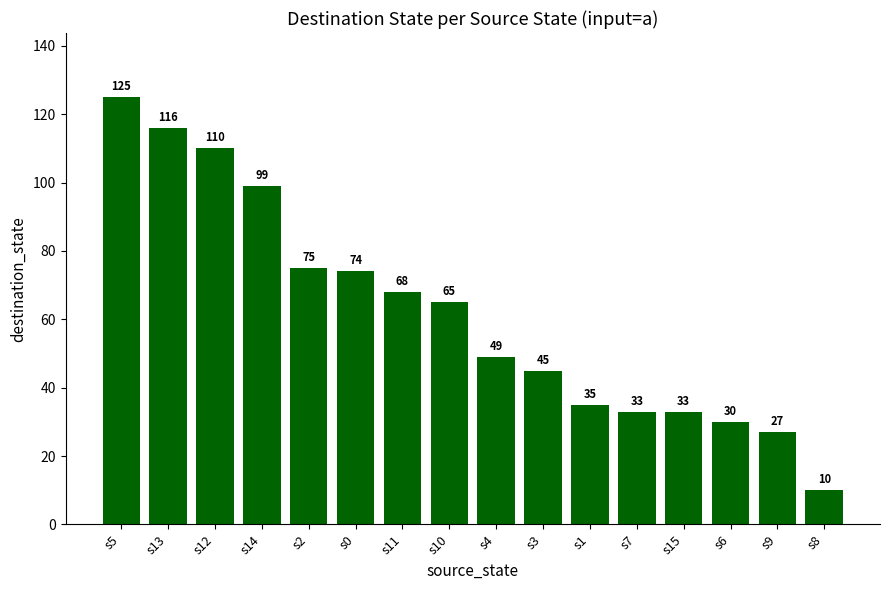

What is the average value?

62